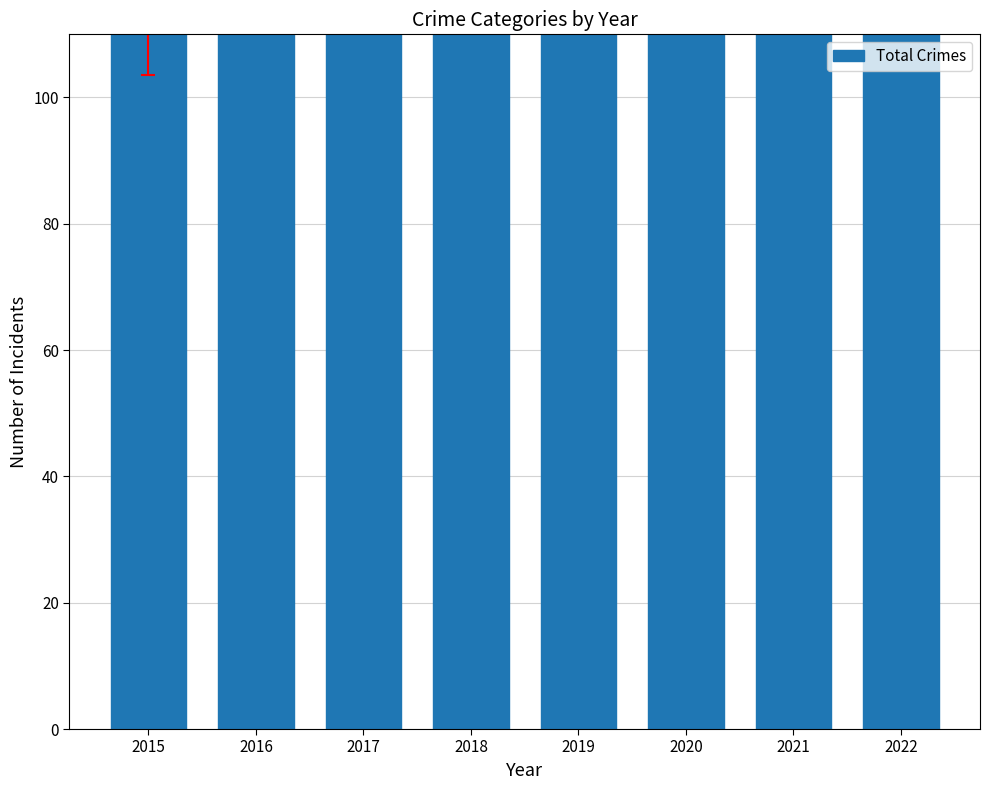

Reading left to right, what are all the values shown in this chart?

2015=127	2016=194	2017=168	2018=202	2019=171	2020=174	2021=161	2022=192